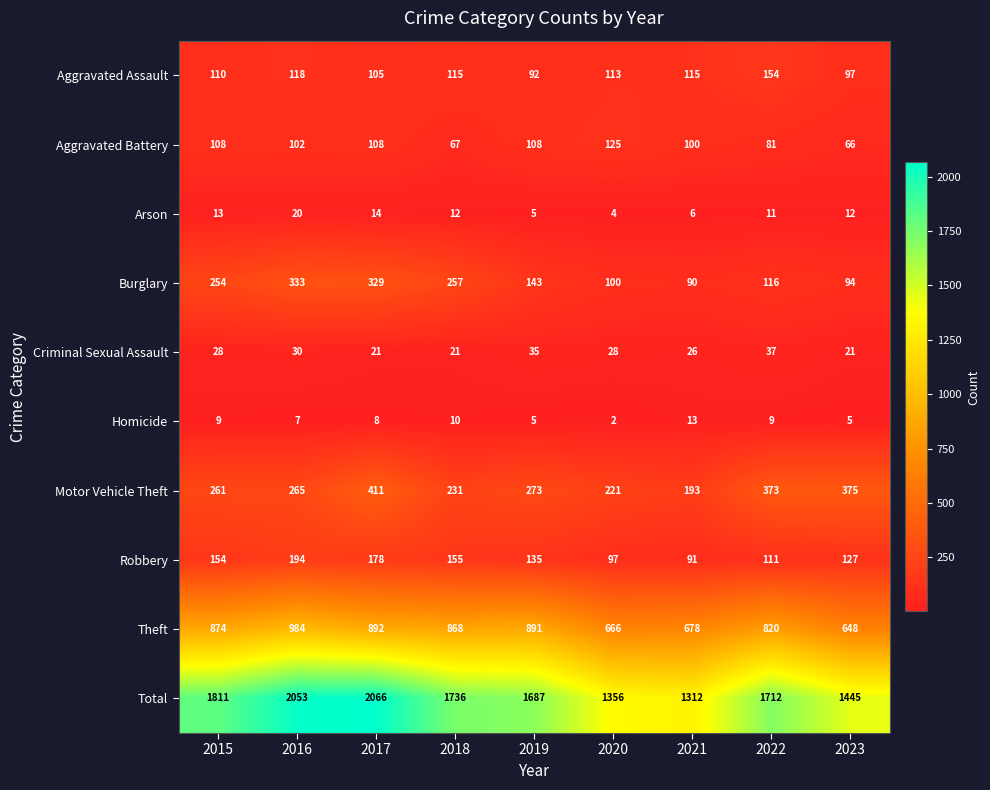

Which series changed the most between 2016 and 2018?

Total